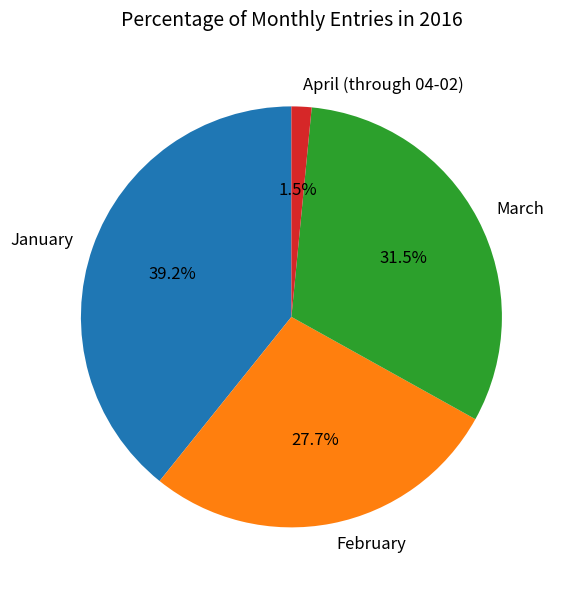

How many slices are in this pie chart?

4